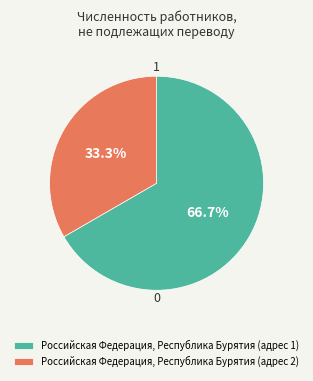

Is there any slice that represents more than half of the pie?

Yes